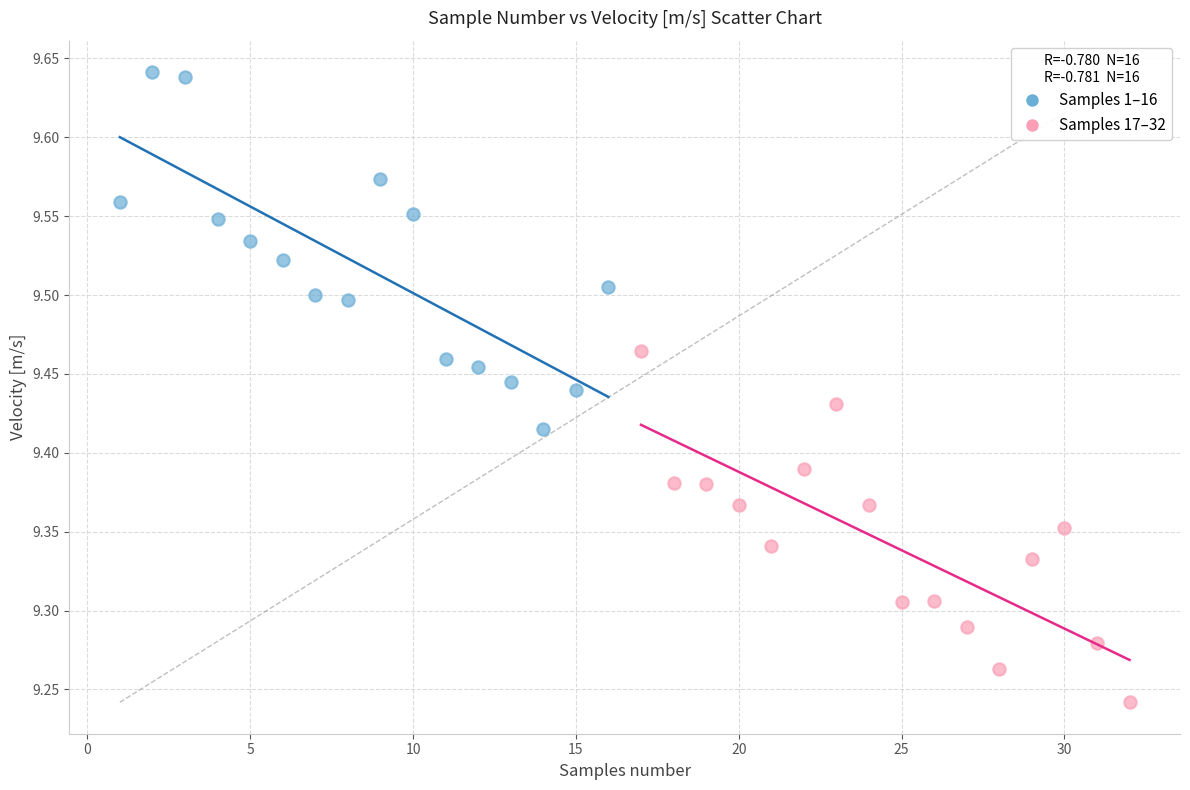

Which series reaches the maximum Y coordinate?

Samples 1–16